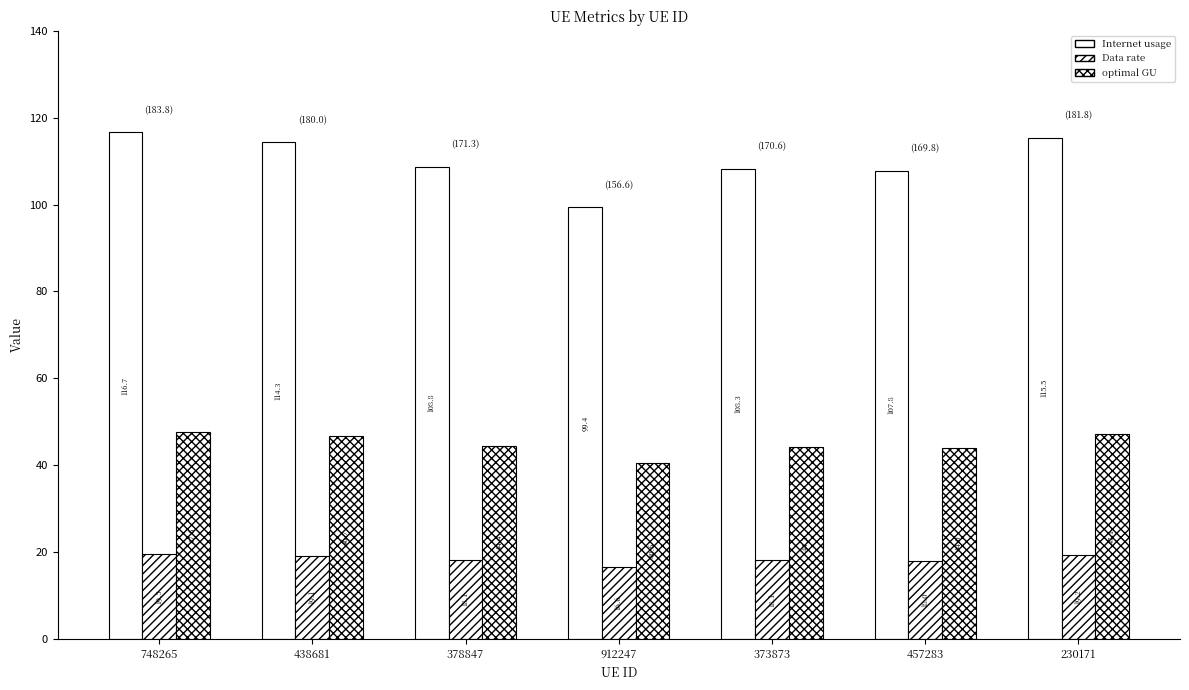

At which category does the chart reach its peak across all series?

748265